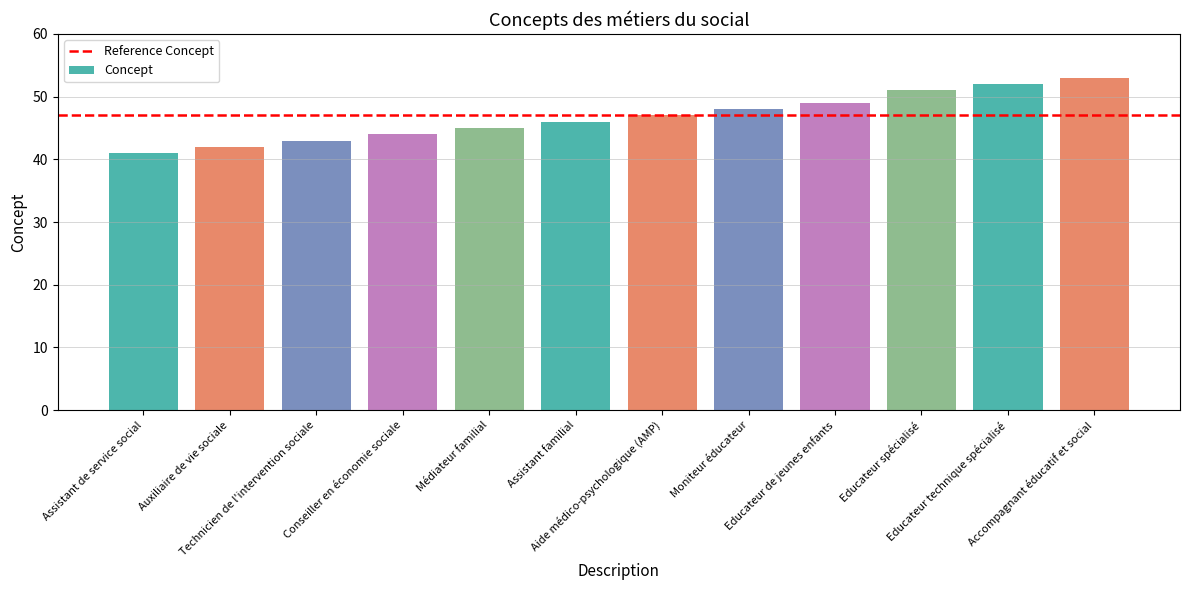

What is the minimum value shown in the chart?

41